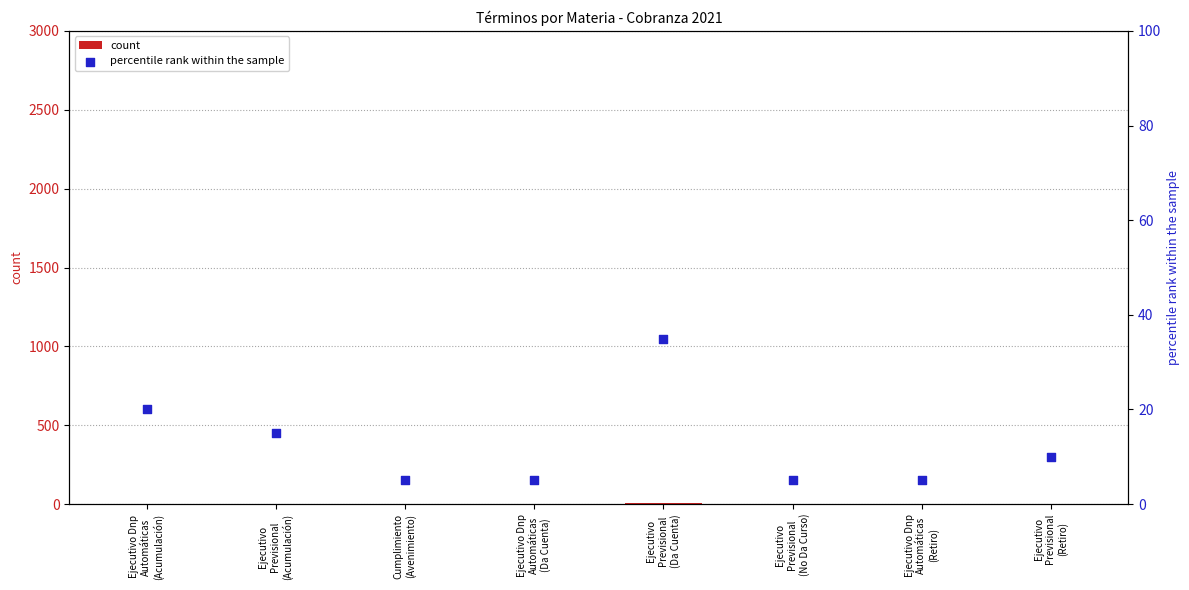

Which series has the largest total across all categories?

percentile rank within the sample